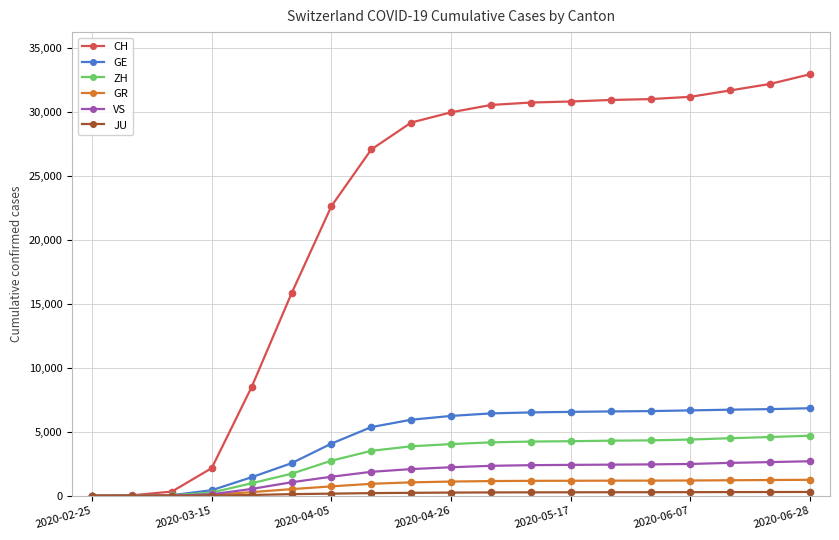

What is the greatest value displayed?

32957